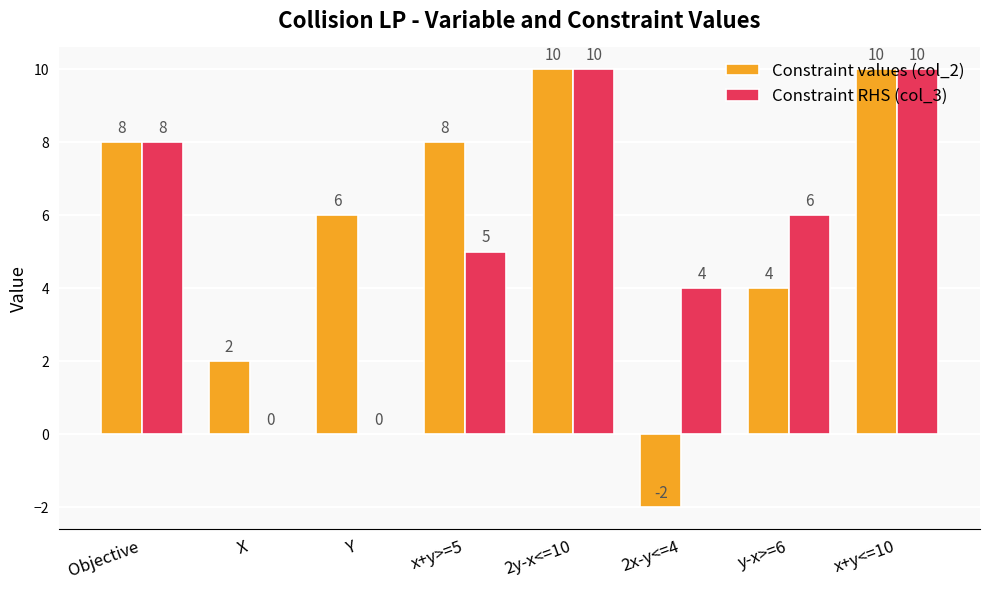

How many distinct data groups are displayed?

2